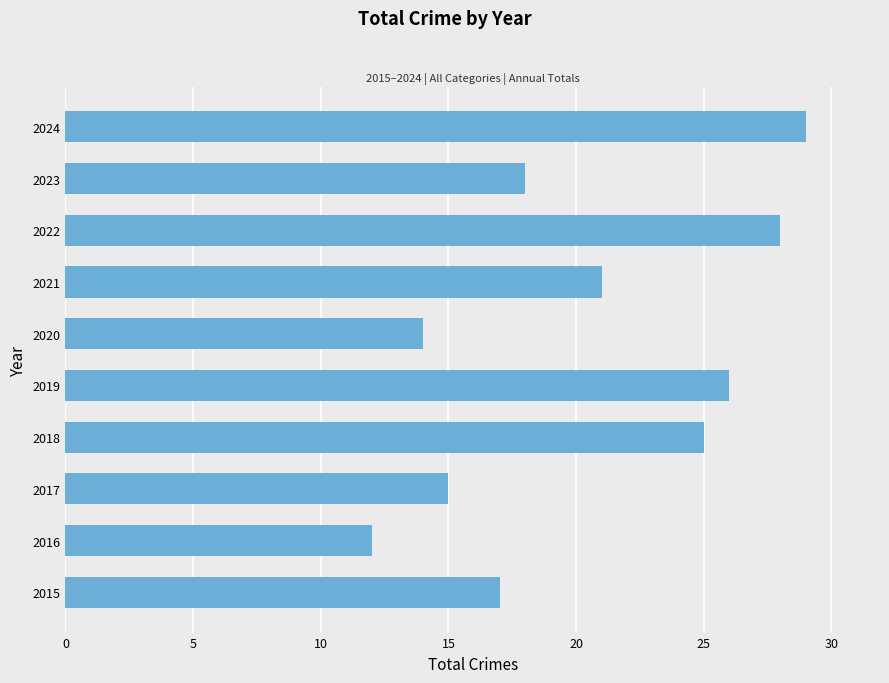

How many data points are less than 21?

5